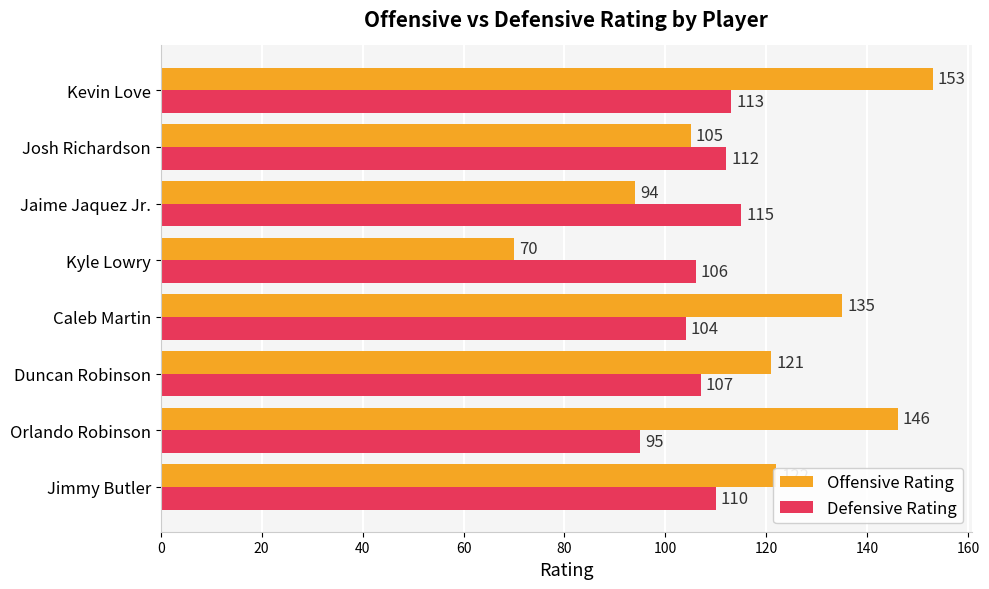

At which label does Defensive Rating reach its minimum?

Orlando Robinson